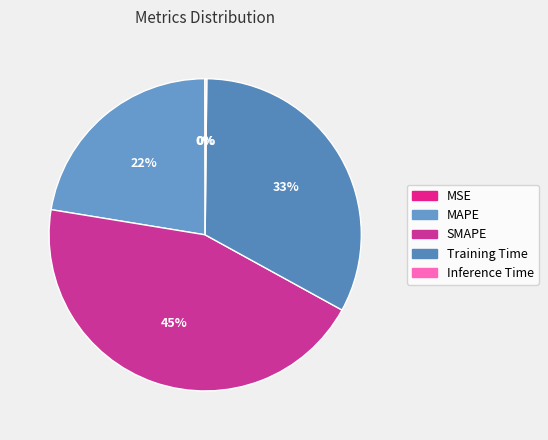

Does MSE account for over 50% of the chart?

No